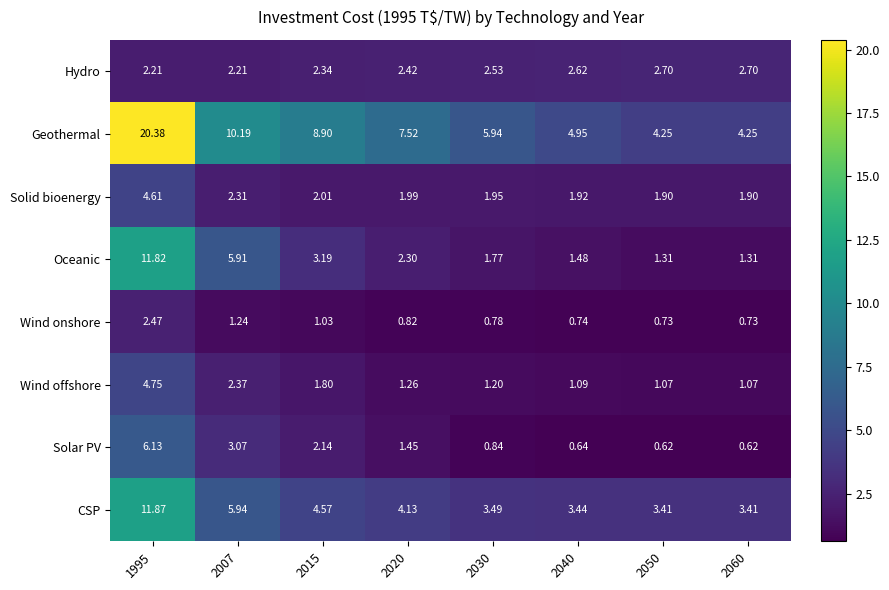

Which series has the widest spread of values?

Geothermal